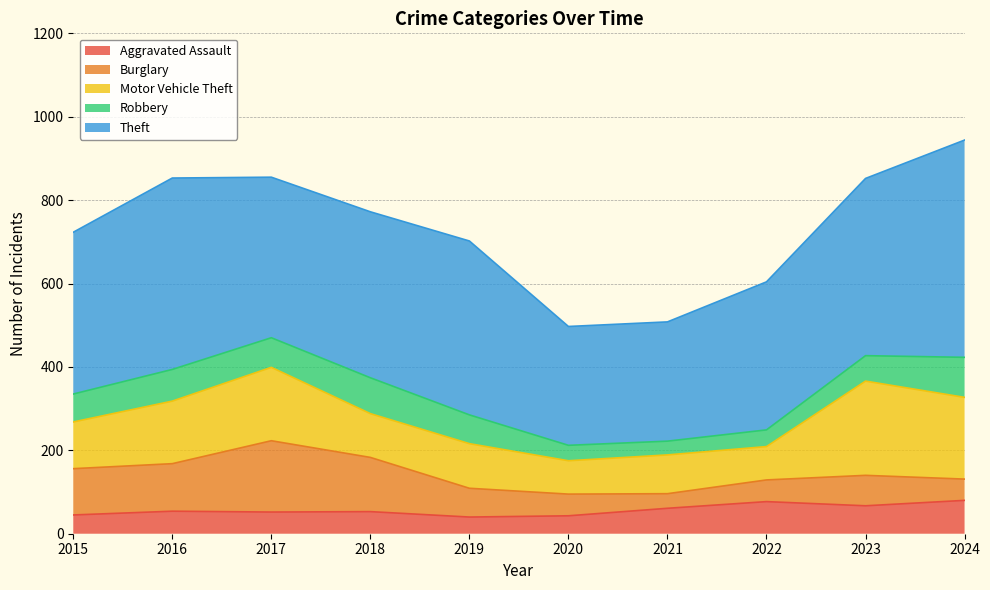

Rank the series by their maximum value, from highest to lowest.

Theft, Motor Vehicle Theft, Burglary, Robbery, Aggravated Assault